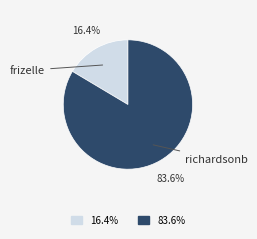

To the nearest percent, what is the difference between the frizelle and richardsonb slice percentages?

67%